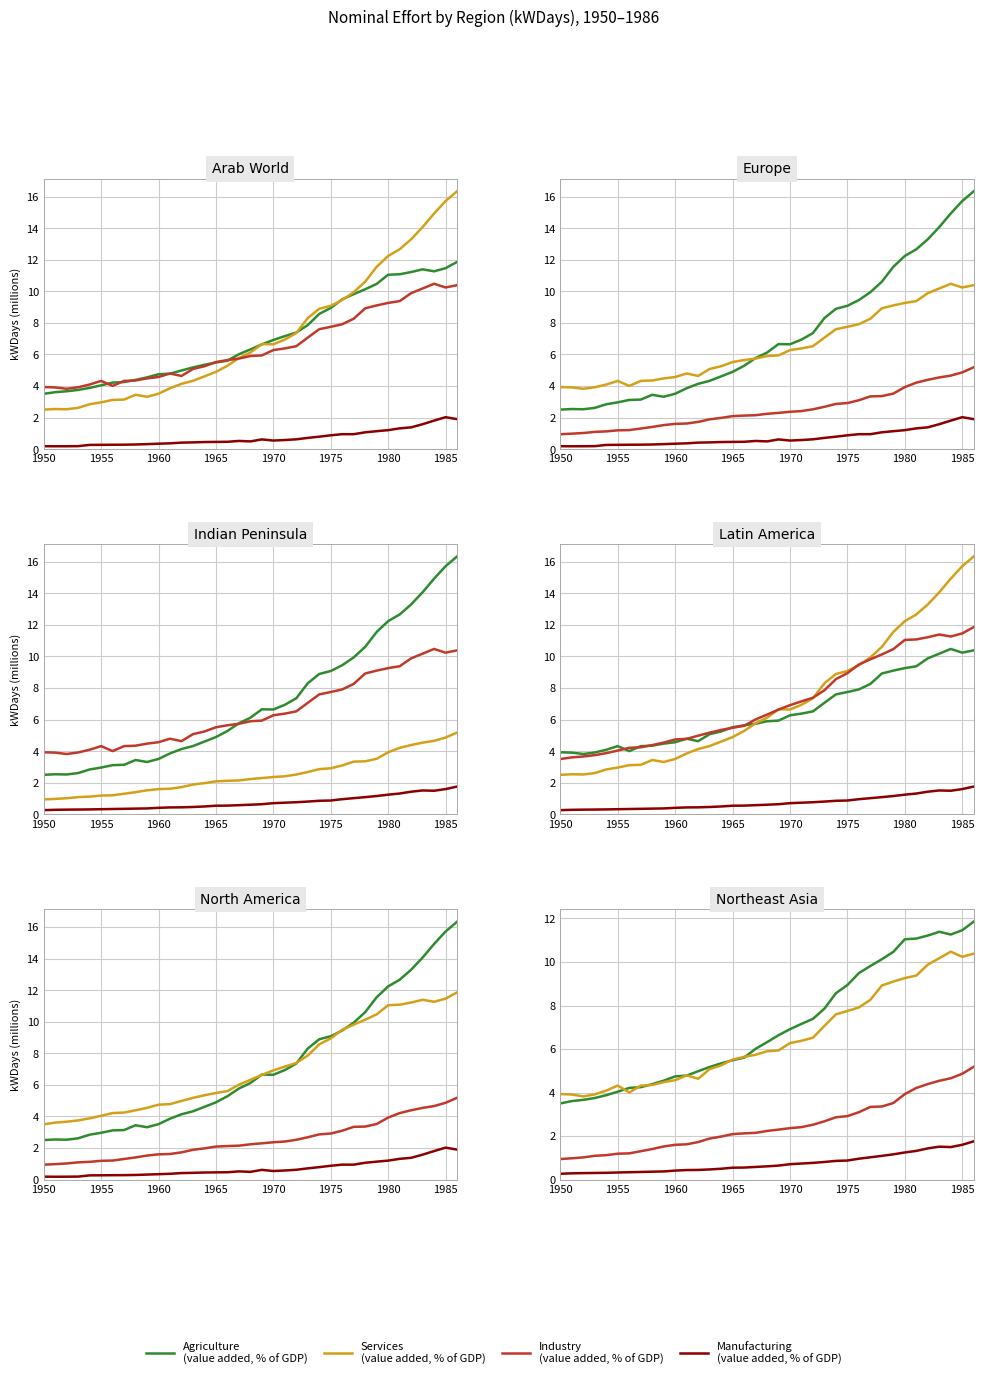

What is the value of the Manufacturing
(value added, % of GDP) point at the 34th from the left?

1.5